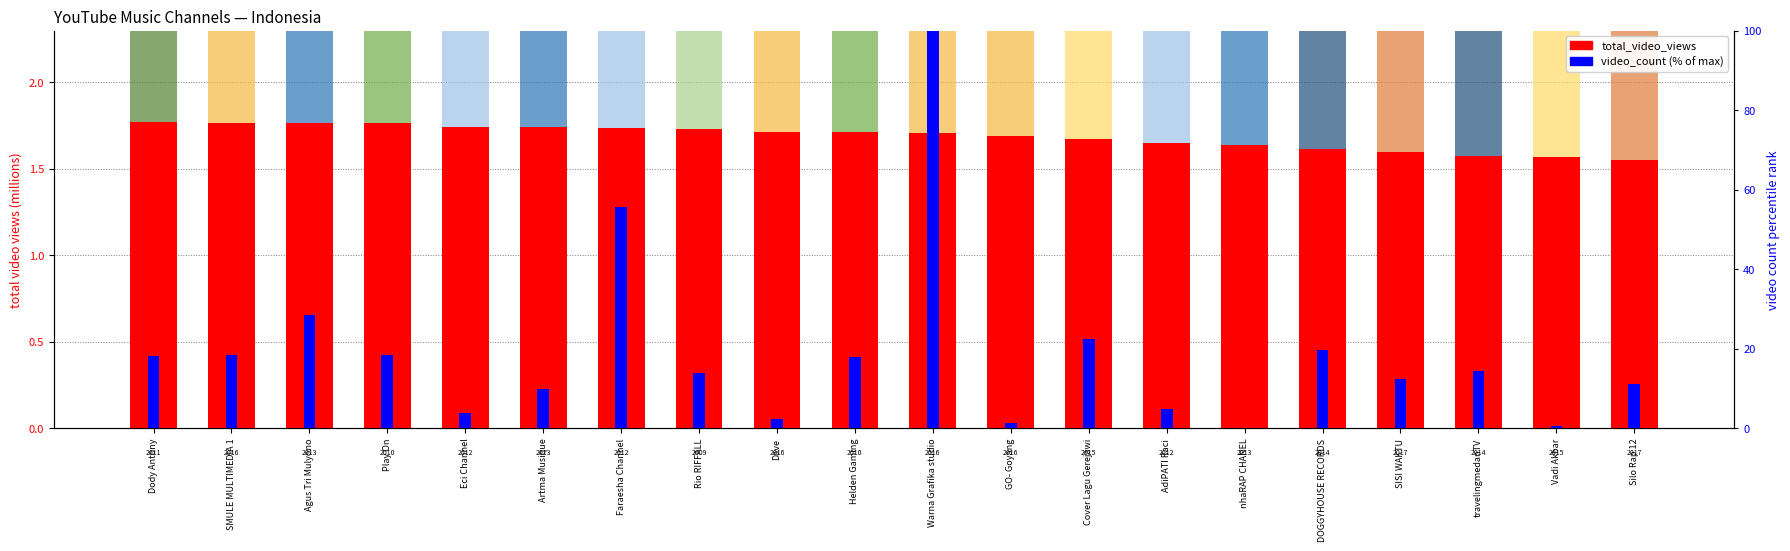

What is the difference between the maximum and second lowest values in the total_video_views series?

0.2